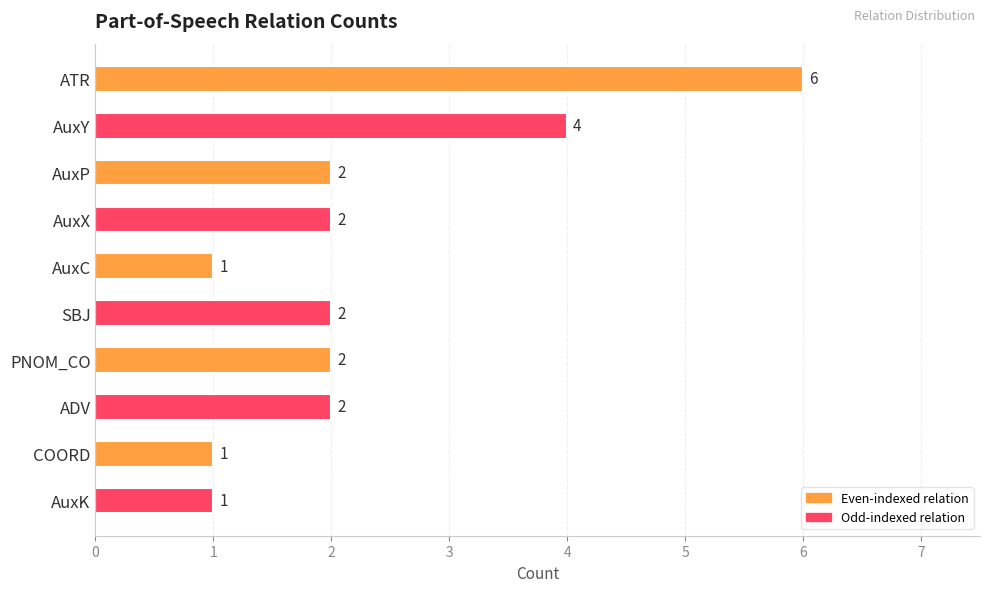

Is it true that the value at ADV is 2?

True